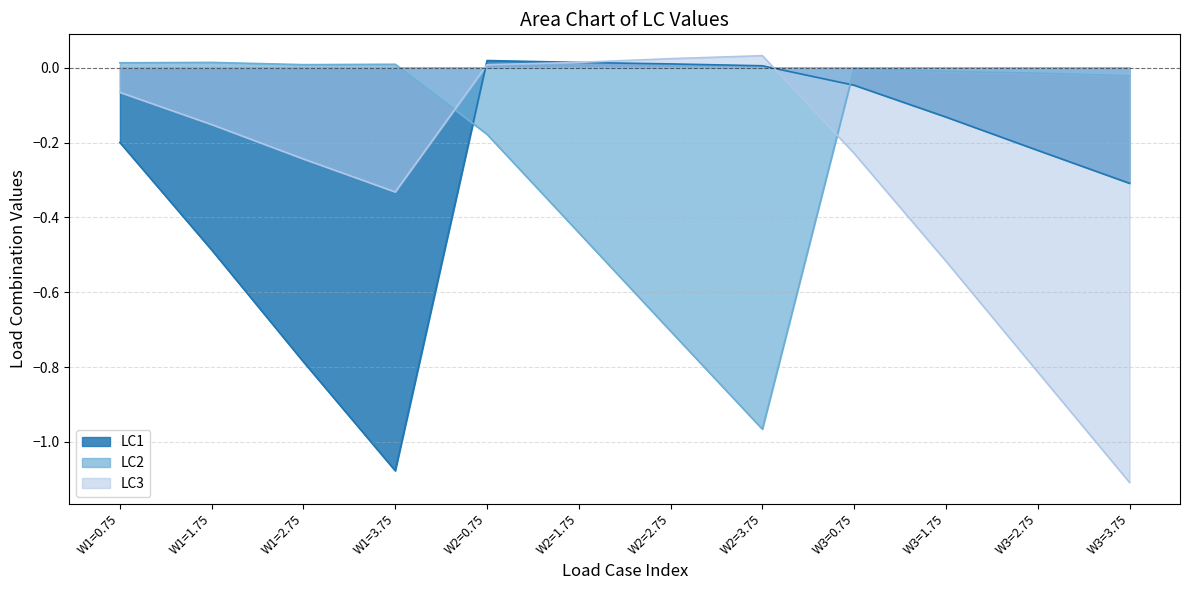

What are all the series names shown in the legend?

LC1, LC2, LC3